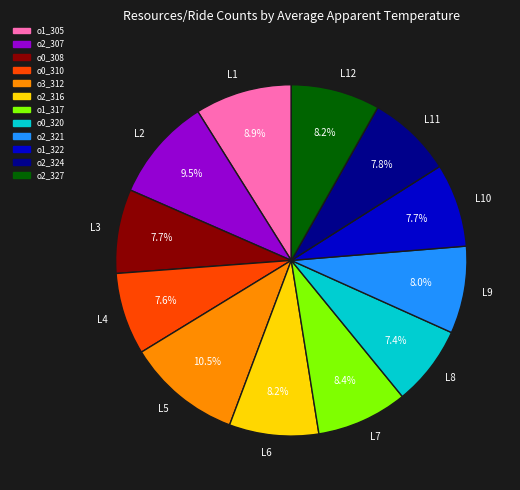

How much of the chart is everything except L11?

92.2%